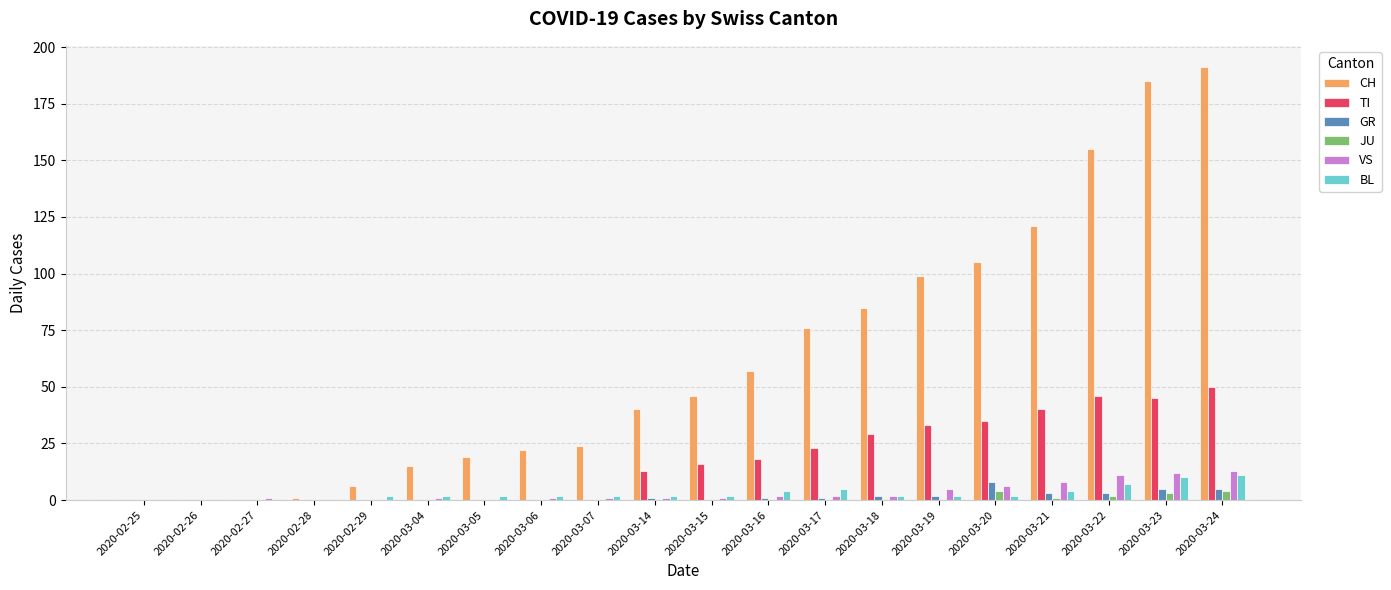

Which series has the largest total across all categories?

CH